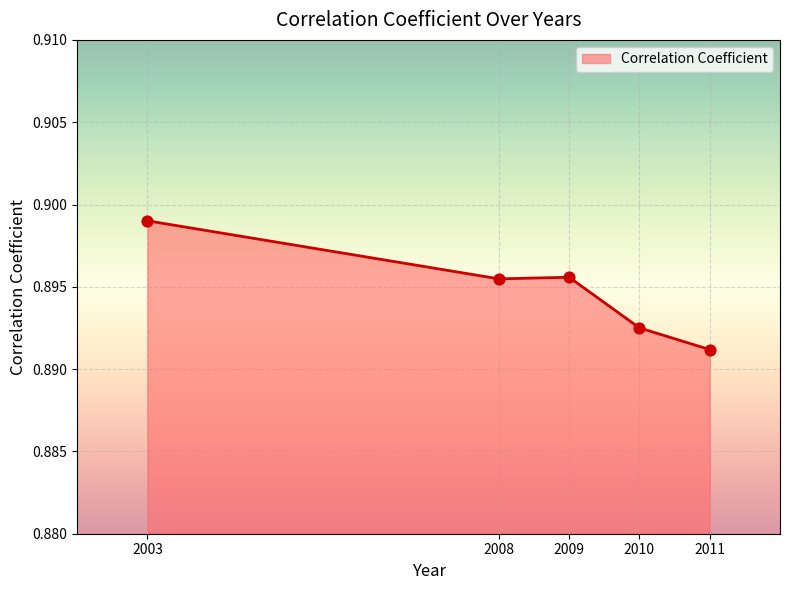

Which has a higher value, 2008 or 2010?

2008